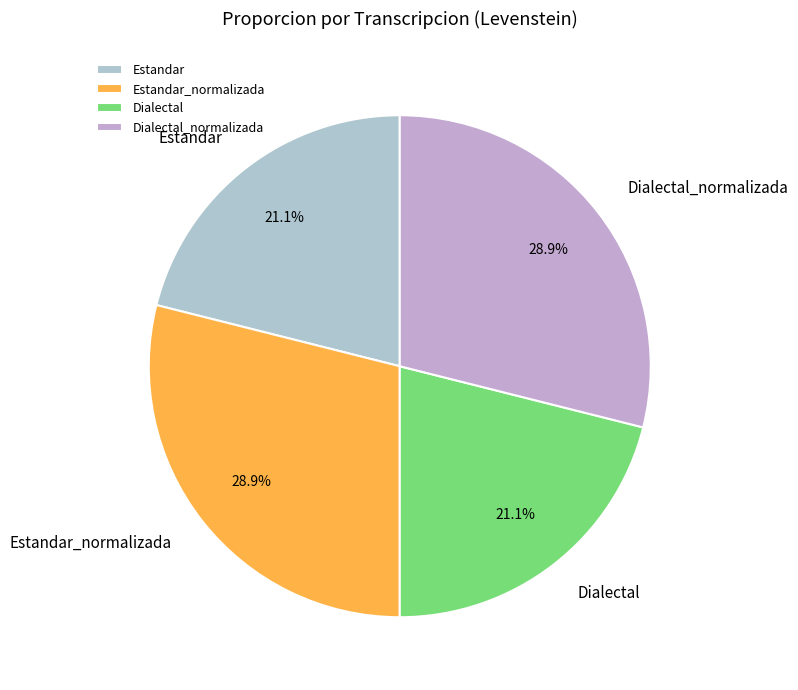

The Dialectal_normalizada slice represents 39% of the pie. True or false?

False